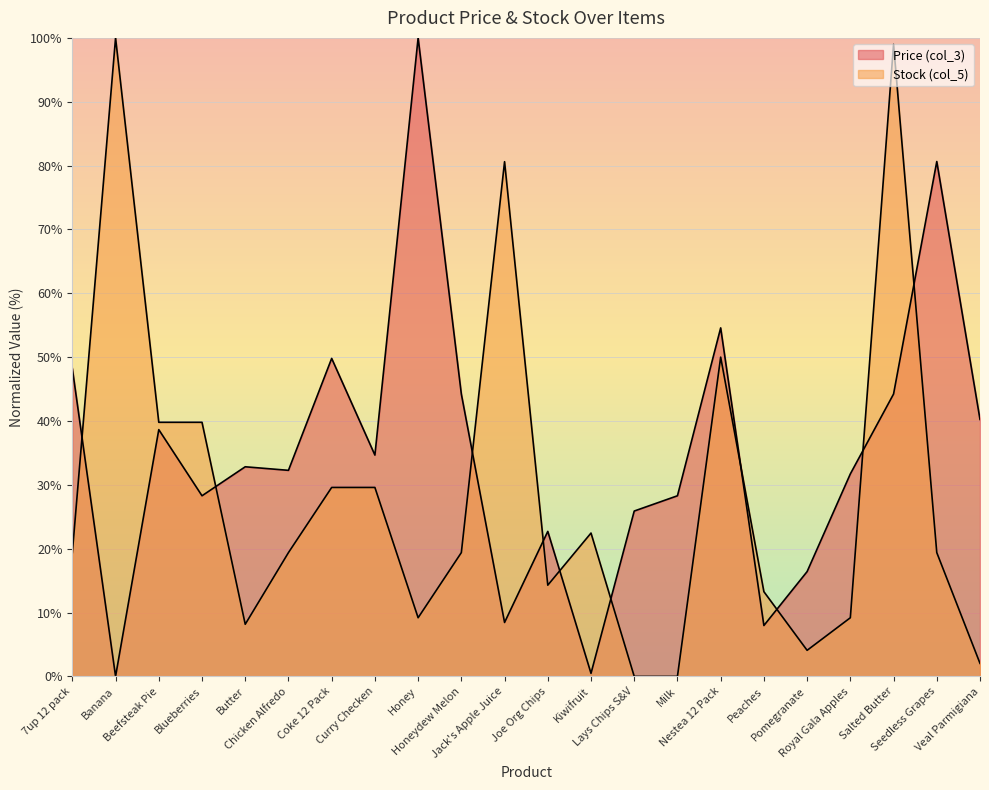

Reading left to right, extract all data points from this chart.

Price (col_3): 7up 12 pack=48.2	Banana=0.0	Beefsteak Pie=38.6	Blueberries=28.3	Butter=32.8	Chicken Alfredo=32.3	Coke 12 Pack=49.8	Curry Checken=34.7	Honey=100.0	Honeydew Melon=44.2	Jack's Apple Juice=8.4	Joe Org Chips=22.7	Kiwifruit=0.5	Lays Chips S&V=25.9	Milk=28.3	Nestea 12 Pack=54.6	Peaches=8.0	Pomegranate=16.4	Royal Gala Apples=31.7	Salted Butter=44.2	Seedless Grapes=80.6	Veal Parmigiana=40.2
Stock (col_5): 7up 12 pack=19.4	Banana=100.0	Beefsteak Pie=39.8	Blueberries=39.8	Butter=8.2	Chicken Alfredo=19.4	Coke 12 Pack=29.6	Curry Checken=29.6	Honey=9.2	Honeydew Melon=19.4	Jack's Apple Juice=80.6	Joe Org Chips=14.3	Kiwifruit=22.4	Lays Chips S&V=0.0	Milk=0.0	Nestea 12 Pack=50.0	Peaches=13.3	Pomegranate=4.1	Royal Gala Apples=9.2	Salted Butter=99.0	Seedless Grapes=19.4	Veal Parmigiana=2.0